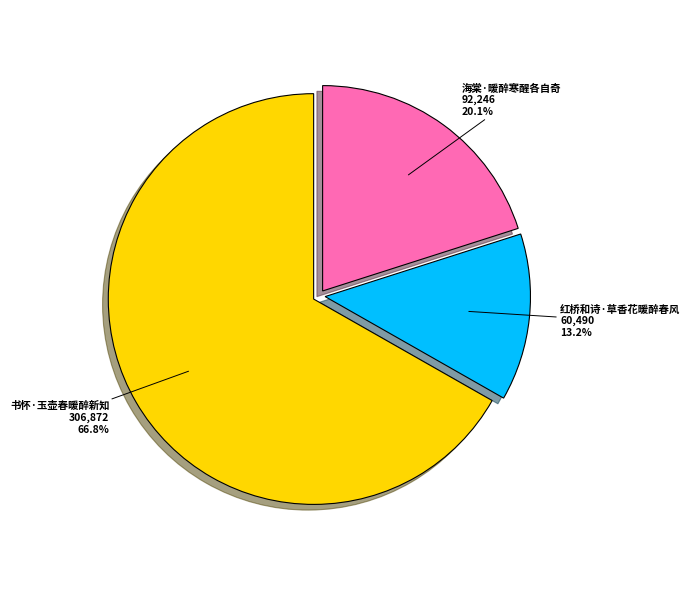

What is the smallest slice in the pie chart?

红桥和诗·草香花暖醉春风